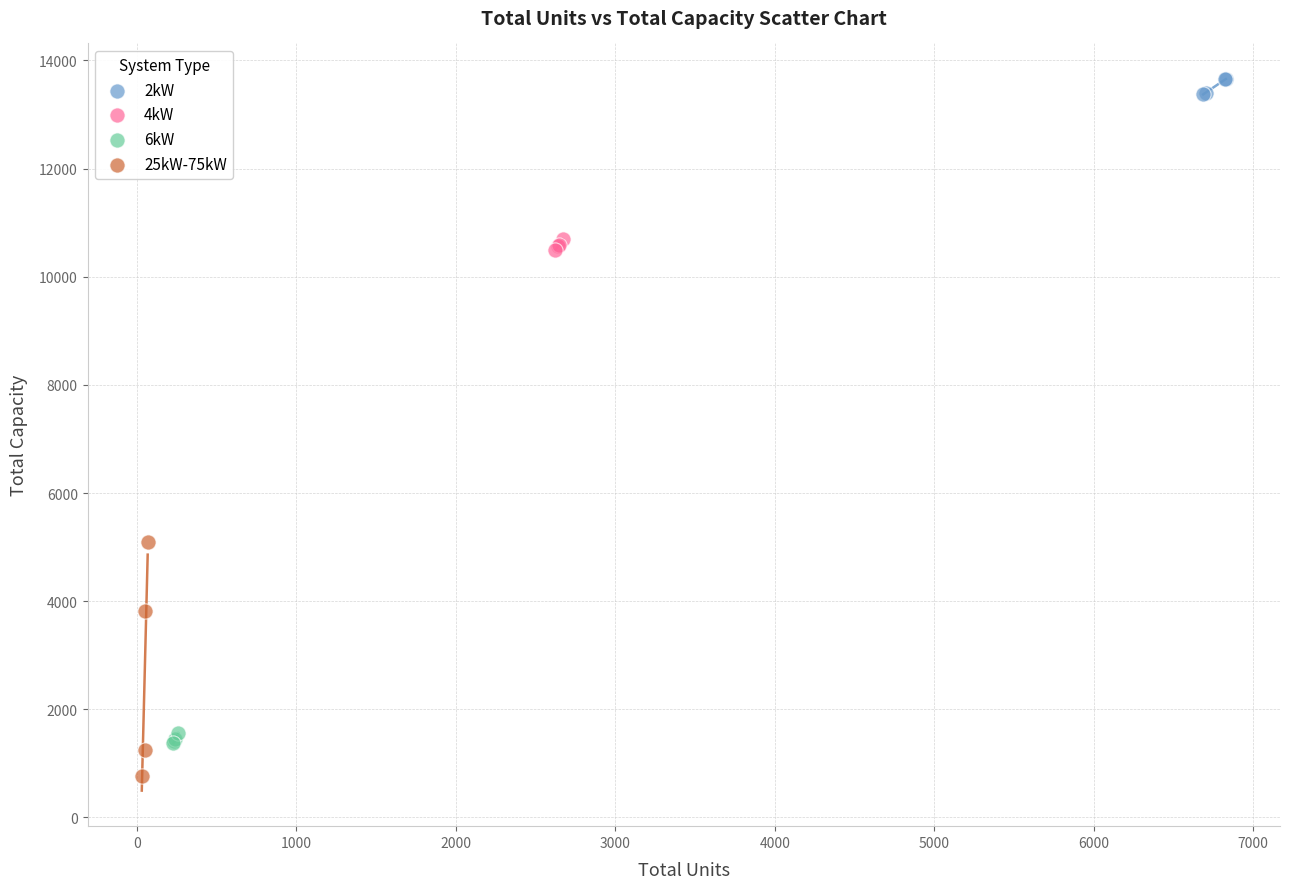

Which series has the largest Y range (max minus min)?

25kW-75kW